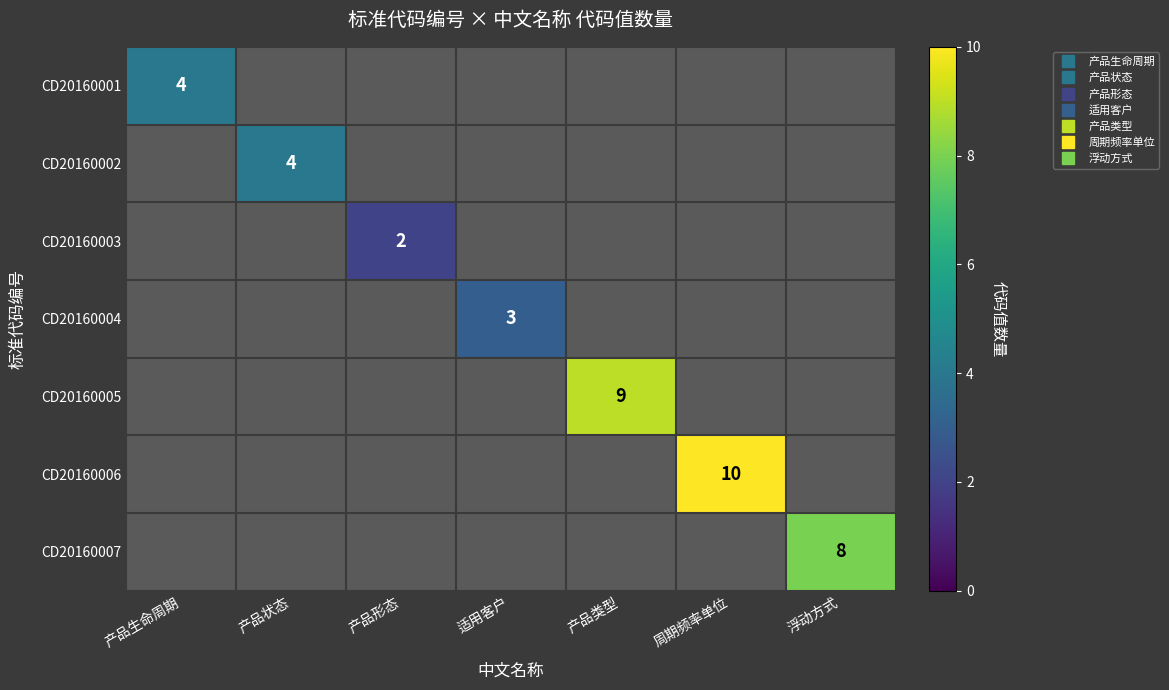

The value of CD20160002 at 周期频率单位 is 0. True or false?

True